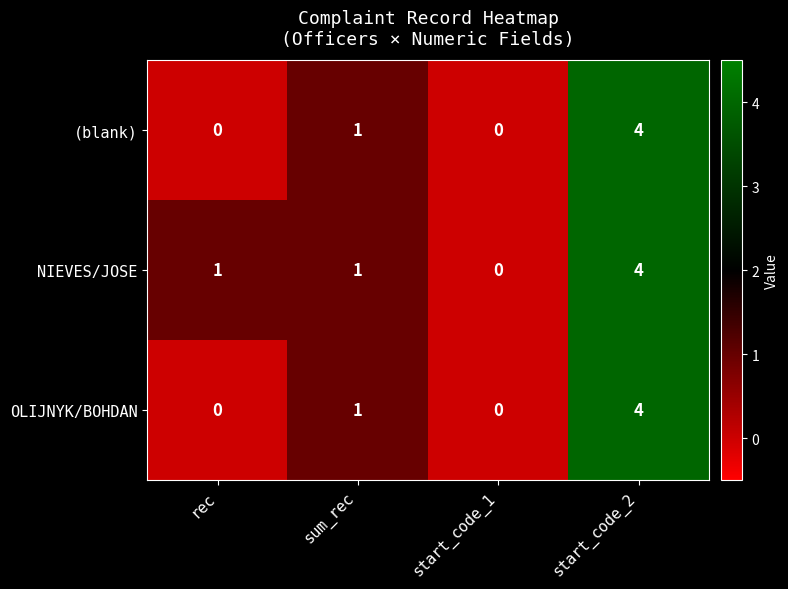

What is the sum of all NIEVES/JOSE values?

6